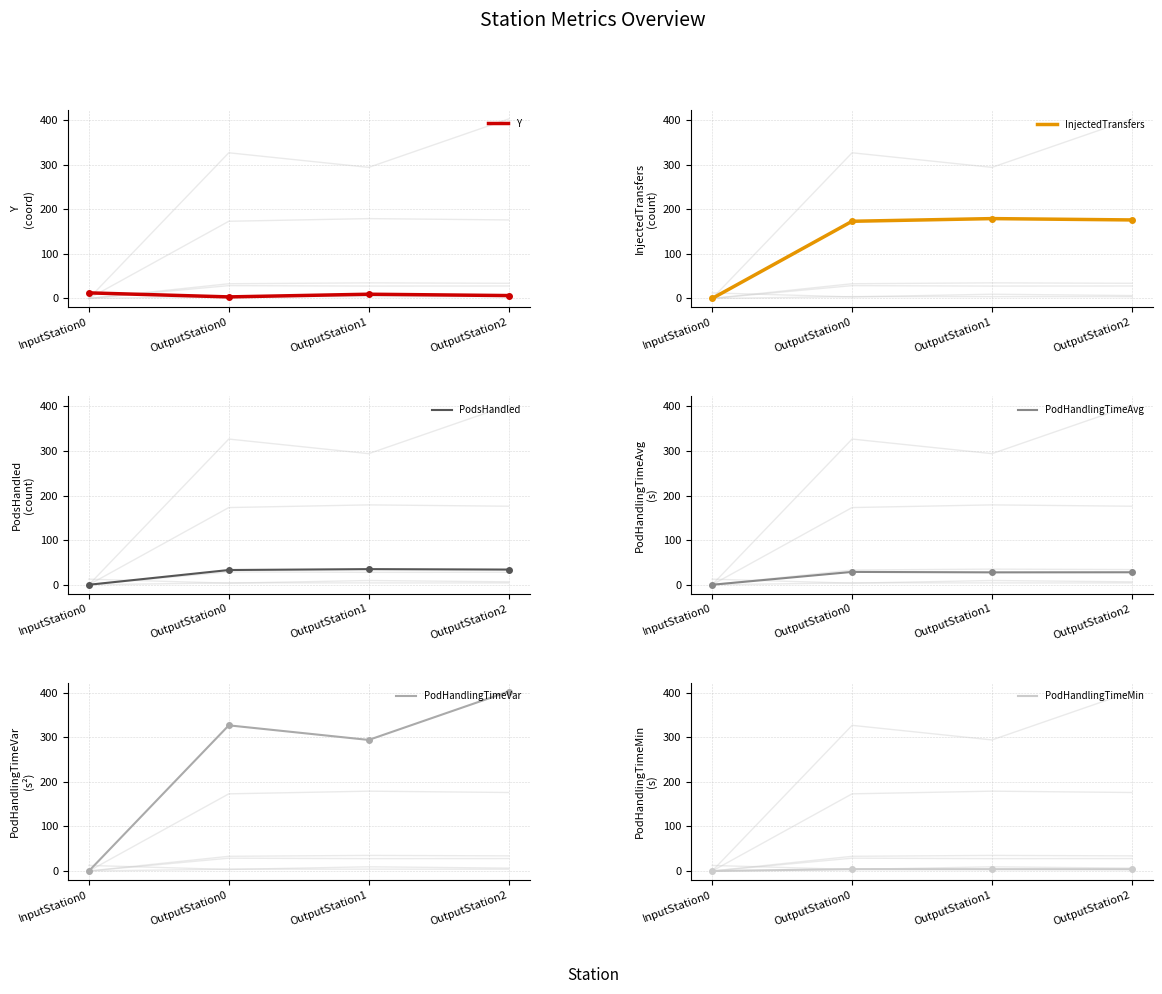

Between InputStation0 and OutputStation2, which series saw the biggest shift?

PodHandlingTimeVar